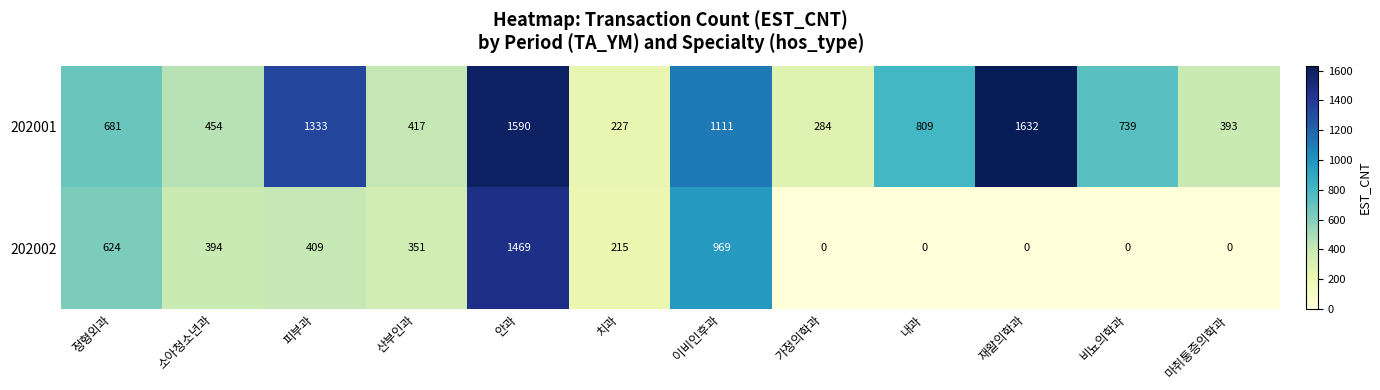

What is the difference between the highest and lowest values at 이비인후과?

142